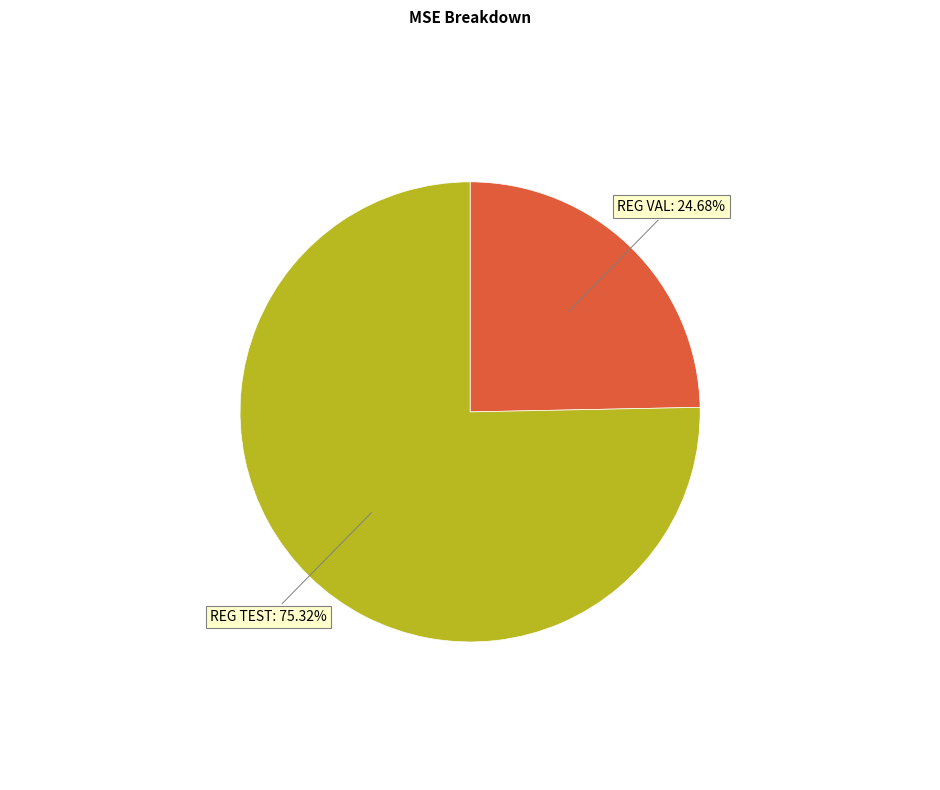

What is the smallest slice in the pie chart?

REG VAL